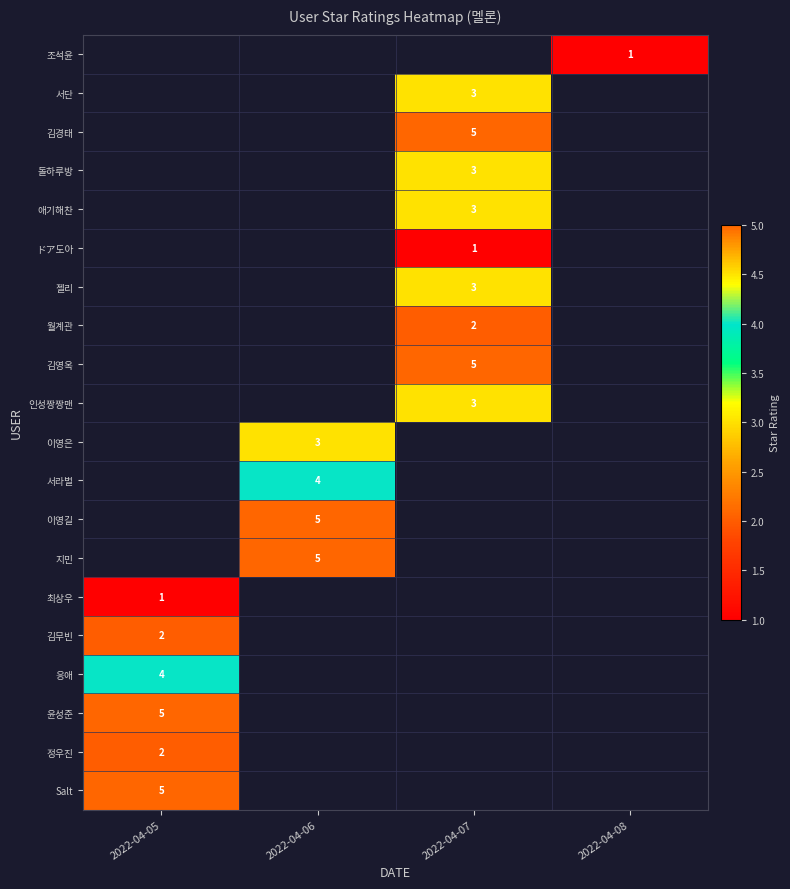

The 윤성준 series shows 9 at 2022-04-05. True or false?

False